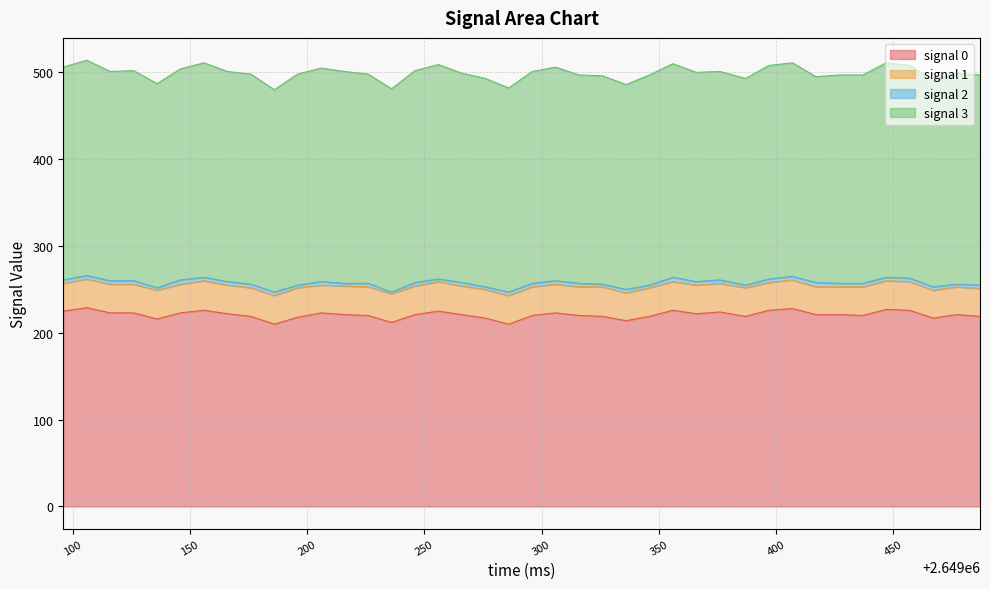

True or false: signal 2 and signal 0 cross at least once.

False